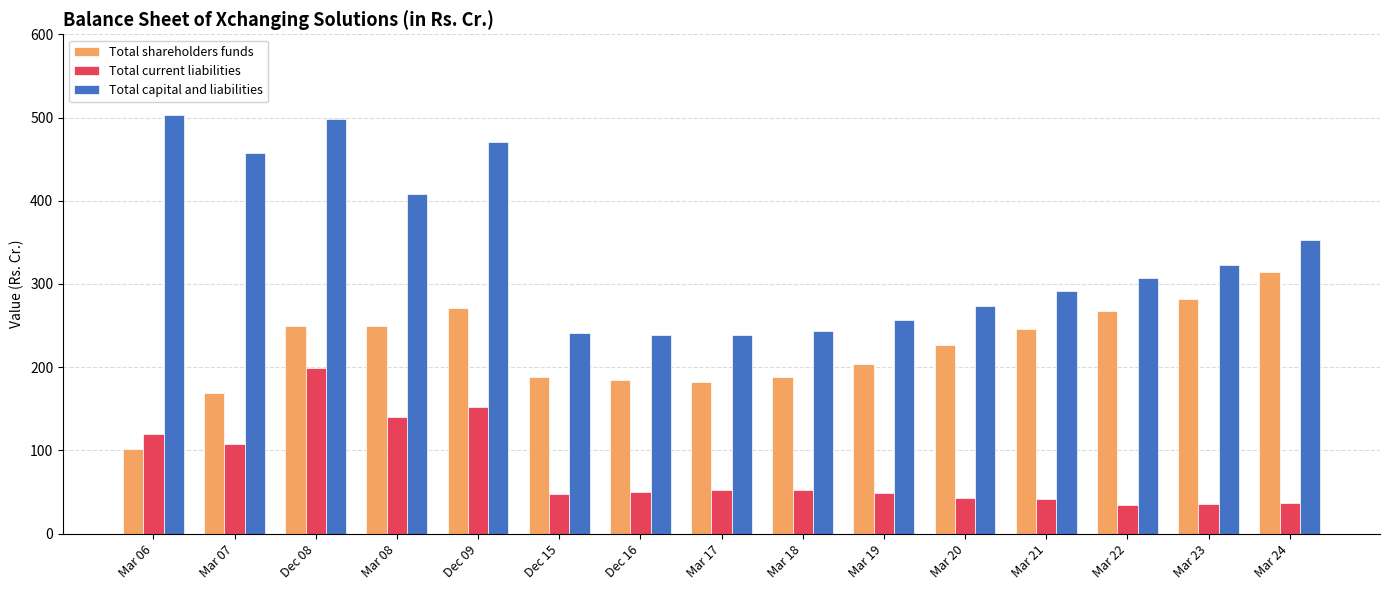

How many values in the Total capital and liabilities series are below 307?

7